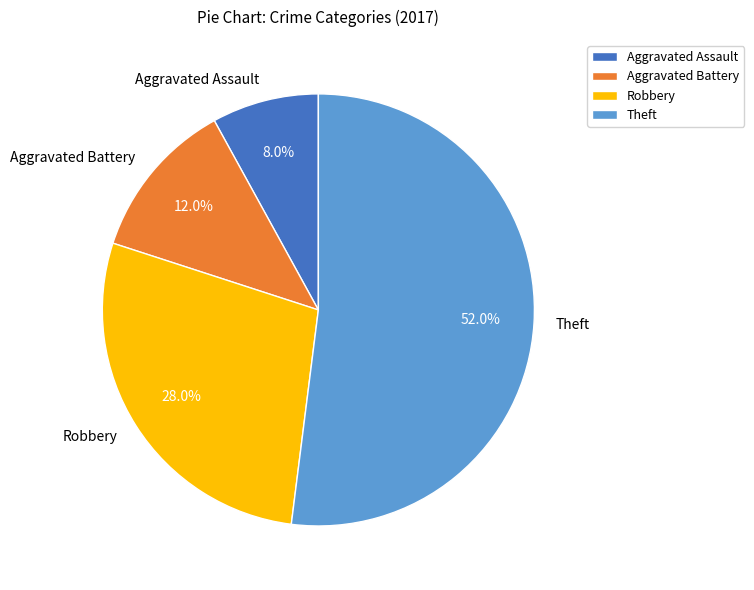

Does Aggravated Battery represent more than half of the total?

No